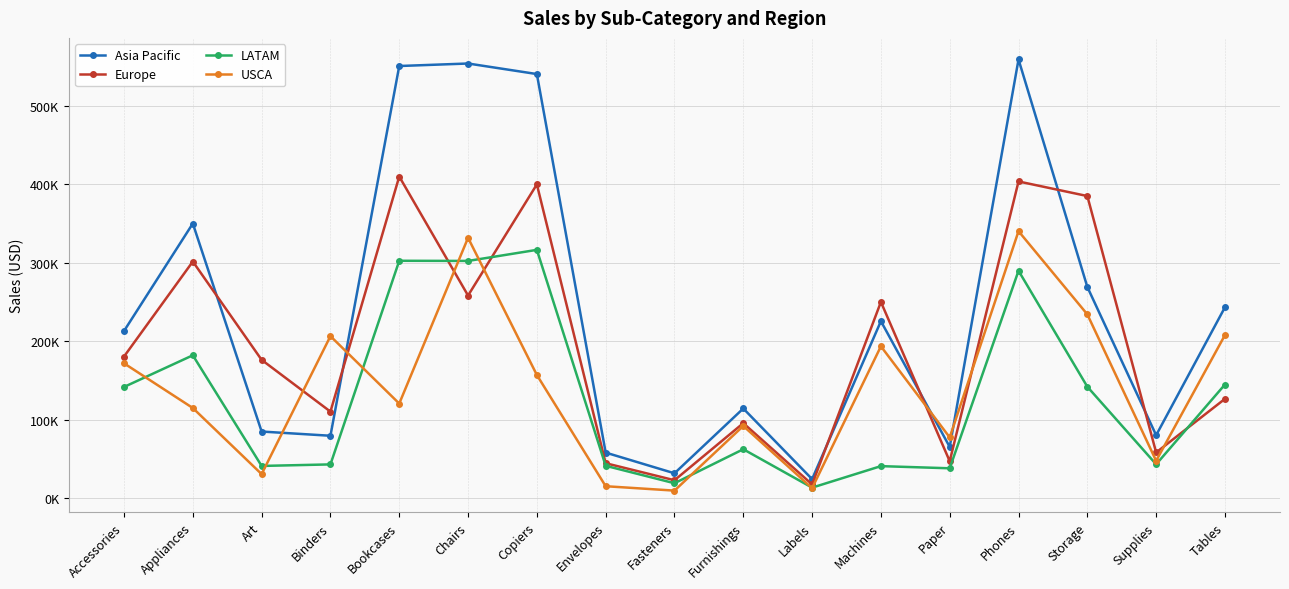

Is it true that LATAM equals 144880 at Tables?

True